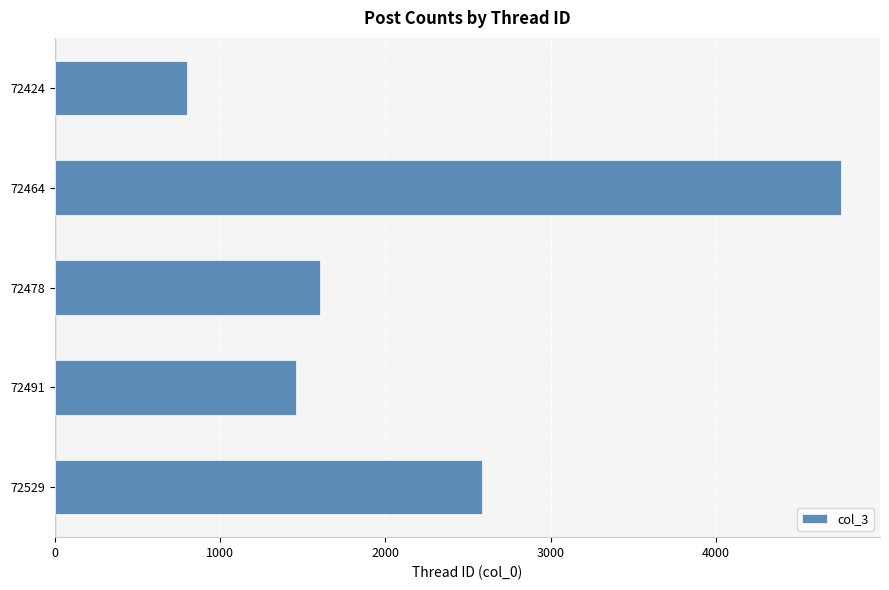

How many distinct data groups are displayed?

1